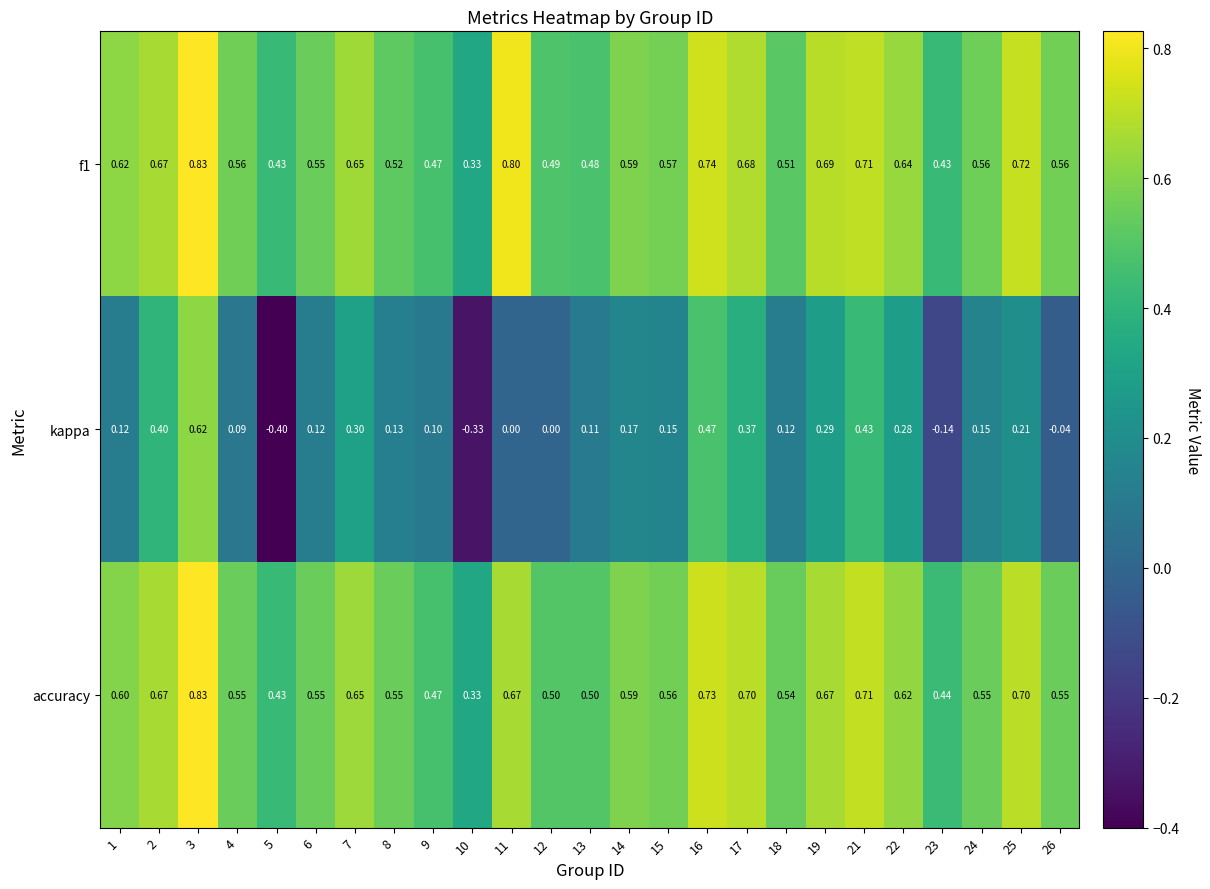

Which series has the largest range (max minus min)?

kappa